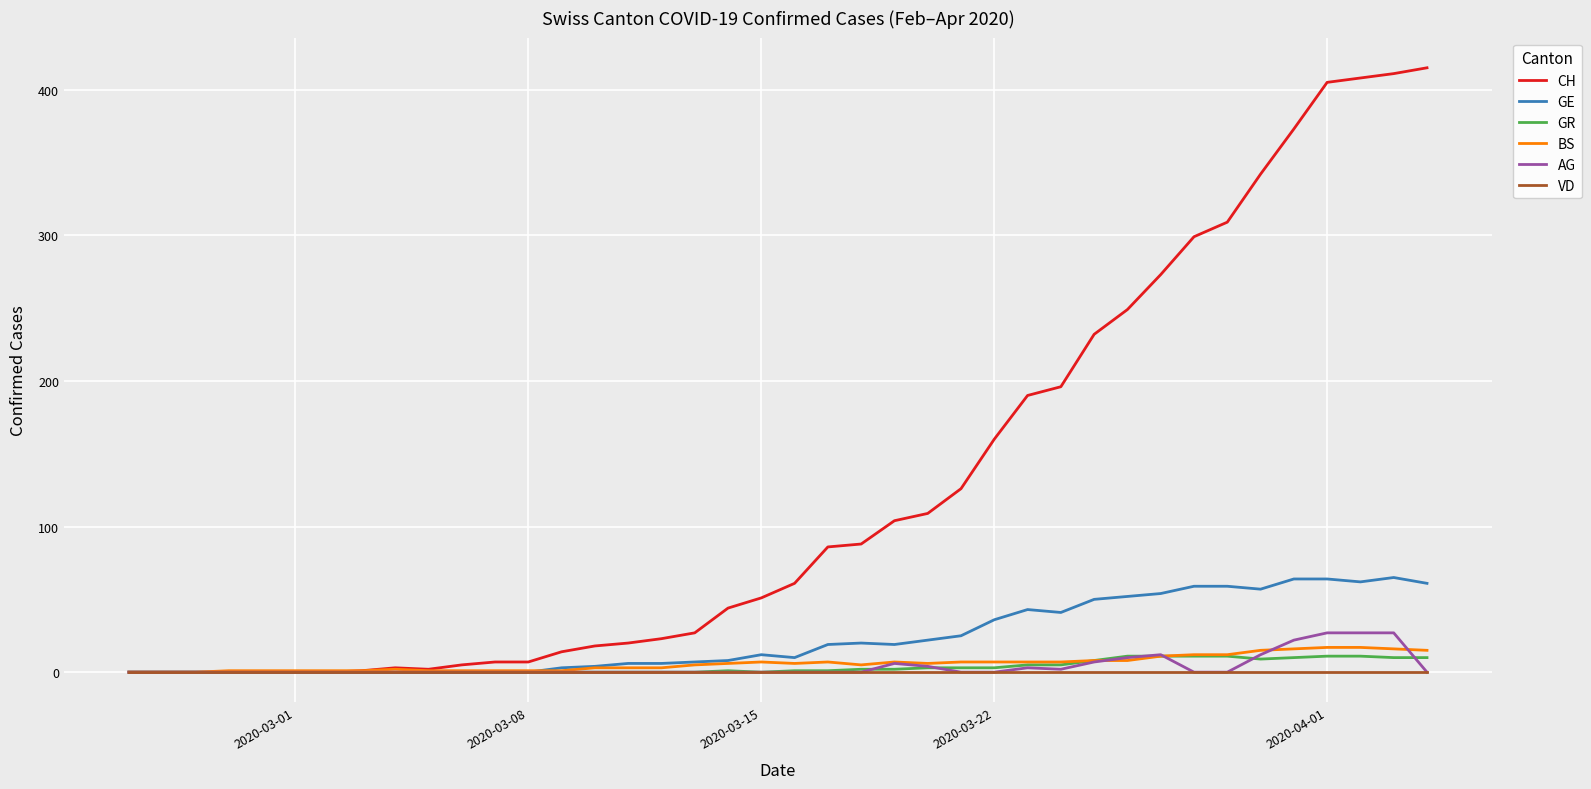

What is the highest value of the AG series?

27